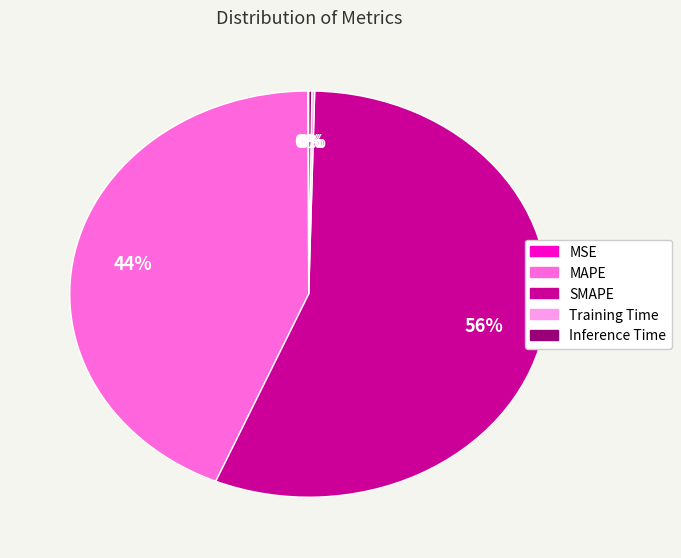

Which has a higher value, SMAPE or MAPE?

SMAPE